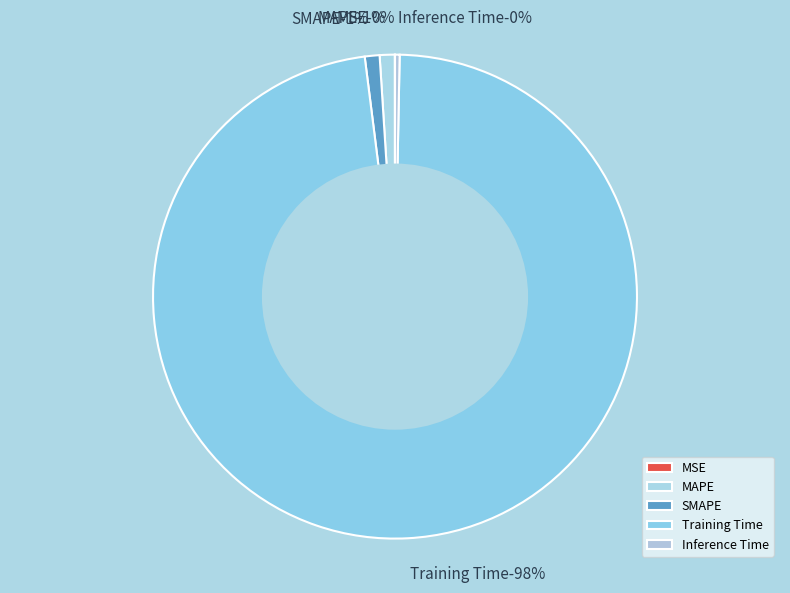

Is SMAPE the majority of the pie?

No